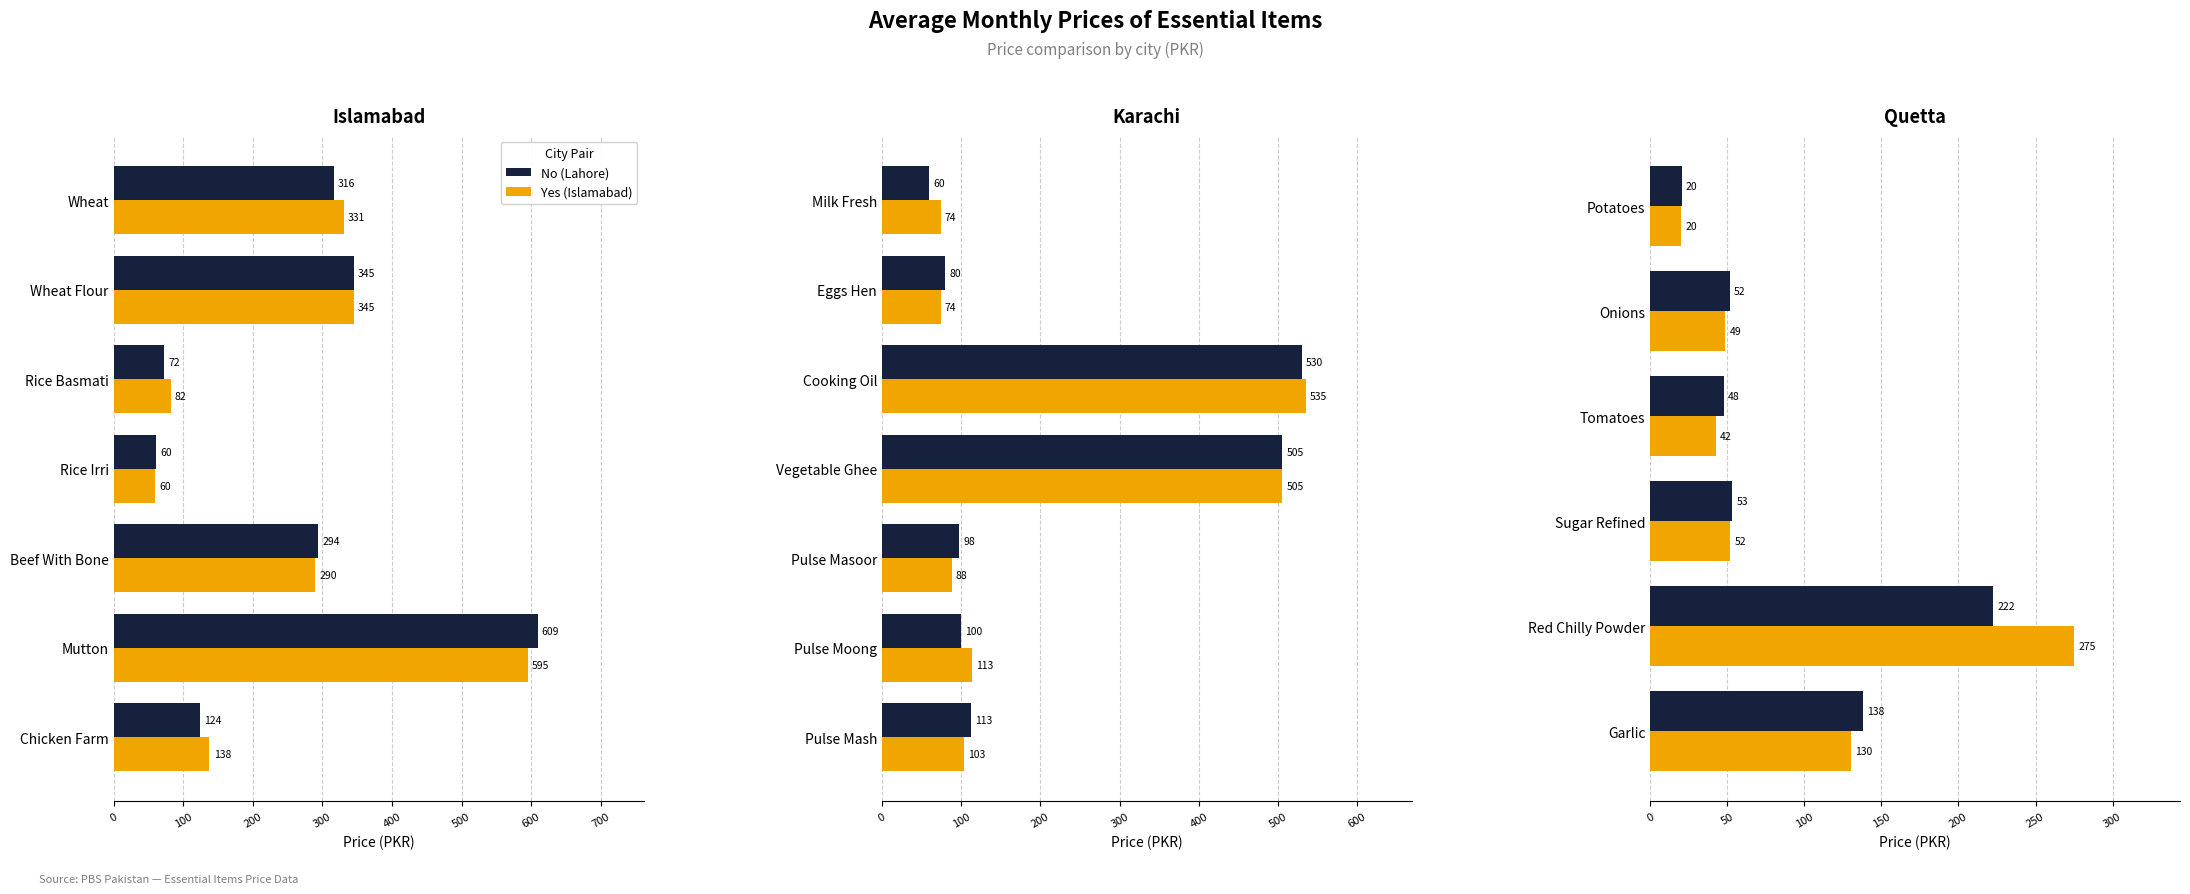

At how many categories does at least one series exceed 69?

2